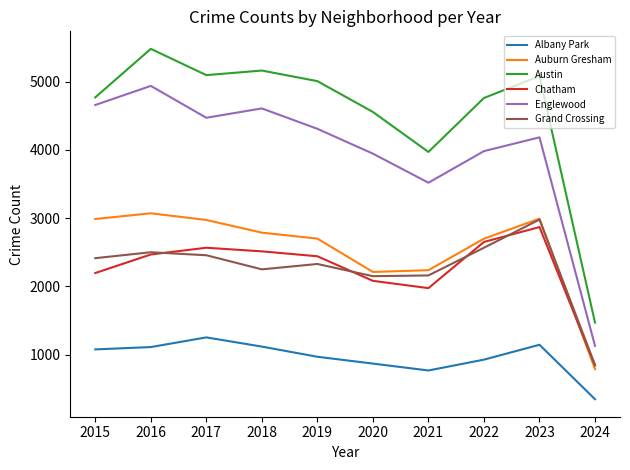

Rank the series by their maximum value, from highest to lowest.

Austin, Englewood, Auburn Gresham, Grand Crossing, Chatham, Albany Park